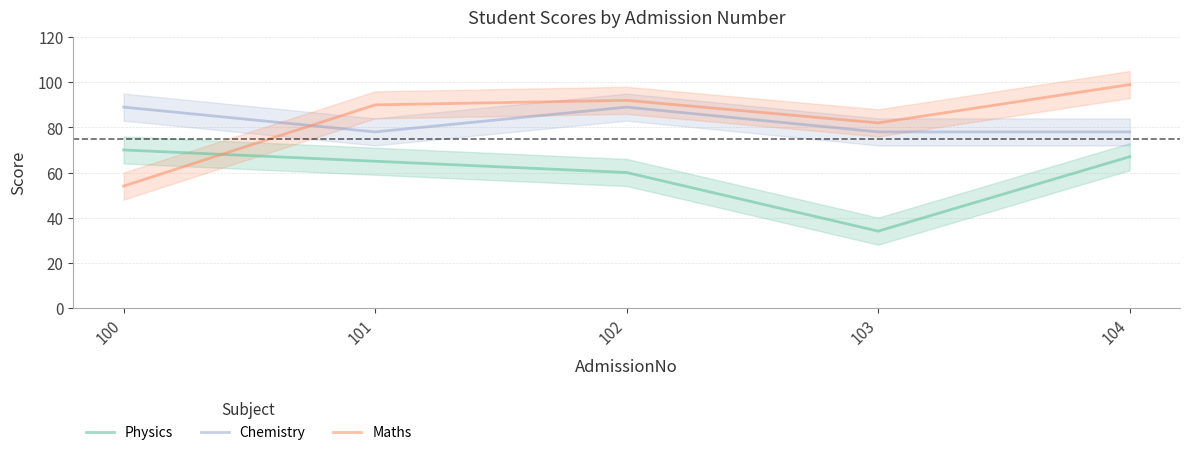

Is this an area chart (filled region under the line)?

No